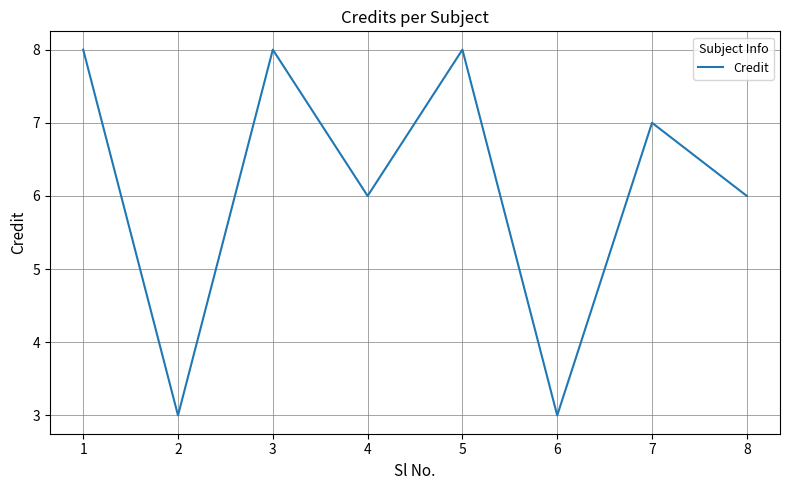

Reading right to left, transcribe all the data shown in this chart.

6	7	3	8	6	8	3	8